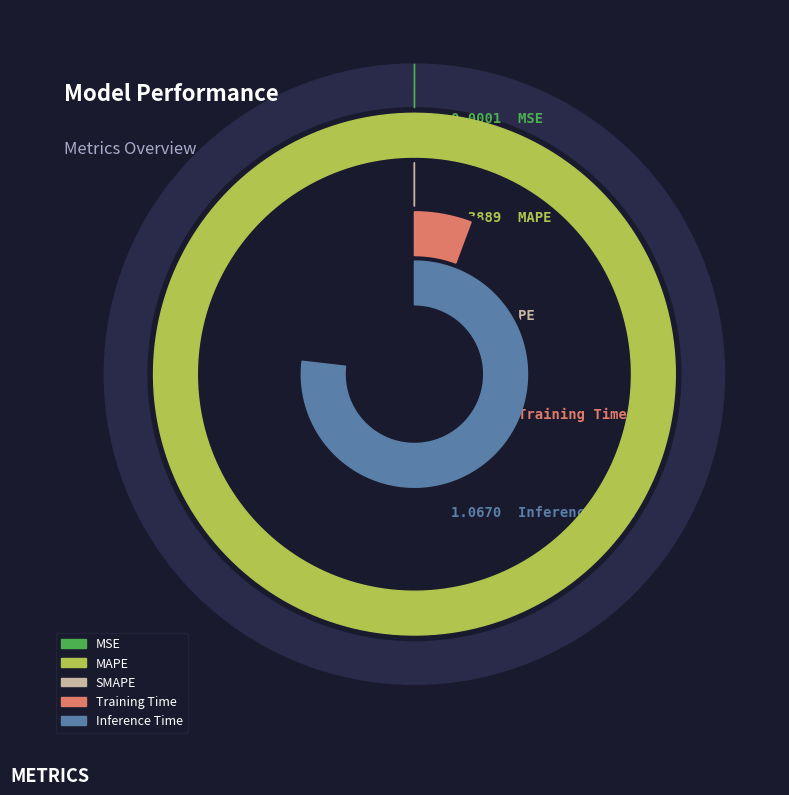

Which category has the smallest portion of the pie?

SMAPE